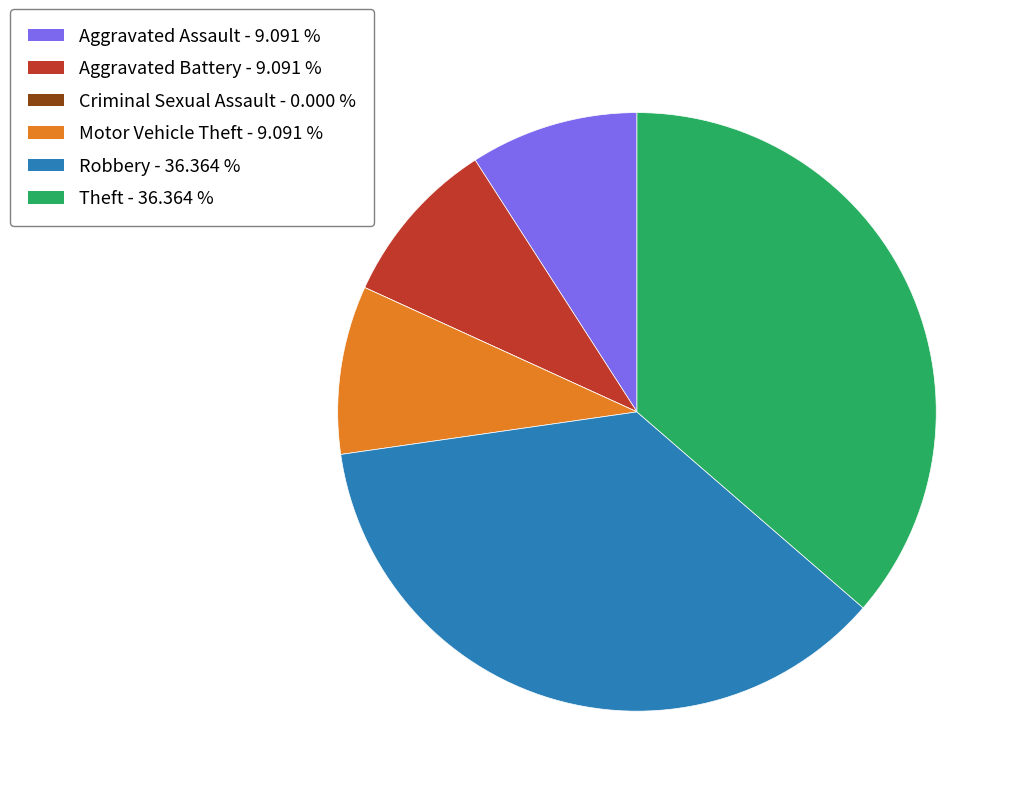

Is the sum of Aggravated Assault and Motor Vehicle Theft greater than half?

No